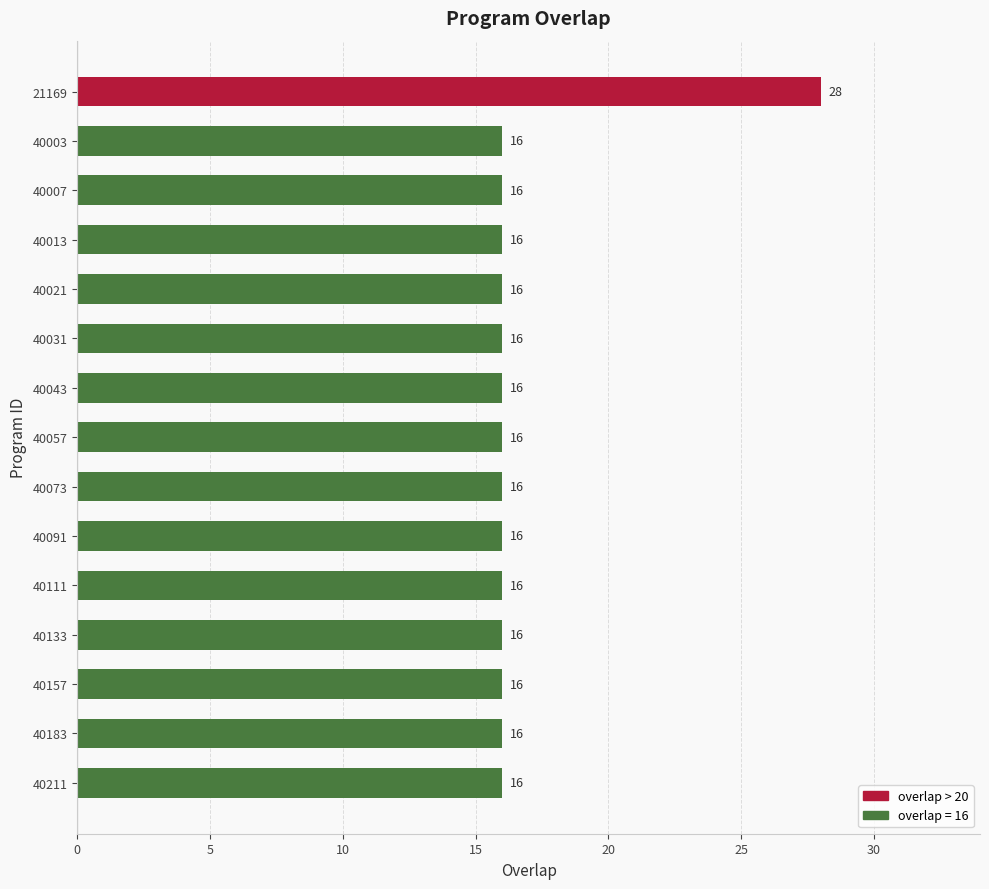

The value at 40111 is 16. True or false?

True